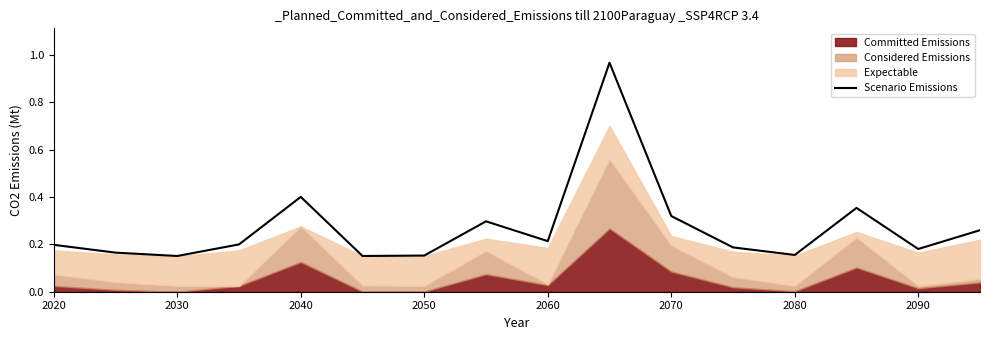

Is it true that Scenario Emissions equals 0.1 at 2060?

False